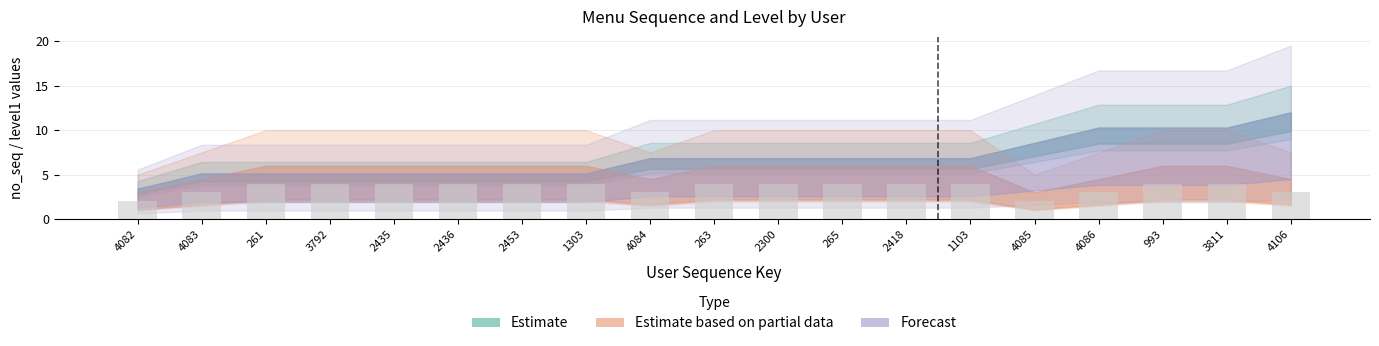

What is the approximate value at 4084?

3